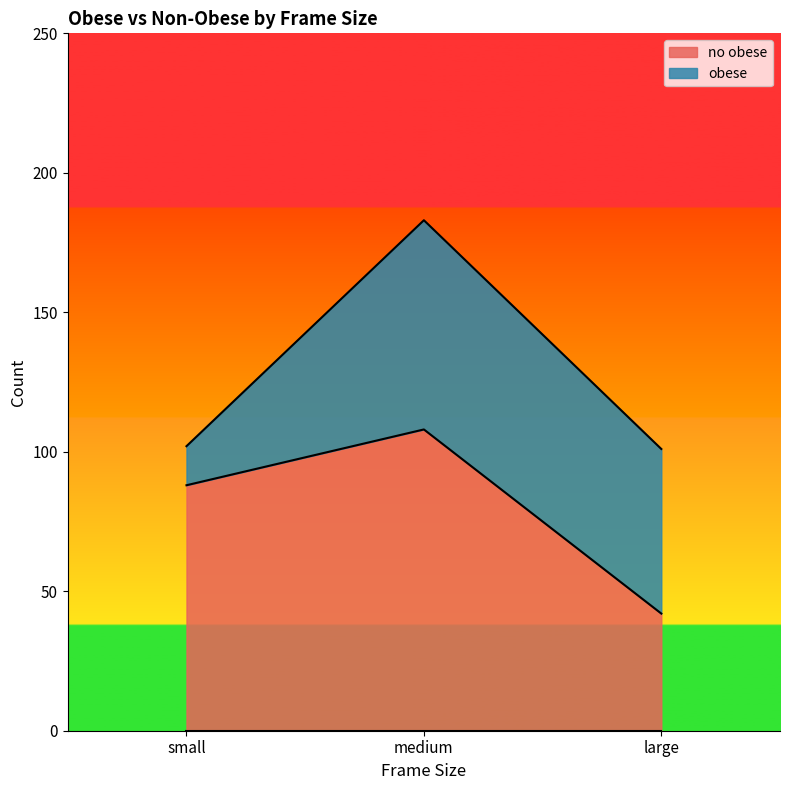

Rank the categories by value from highest to lowest.

medium, small, large